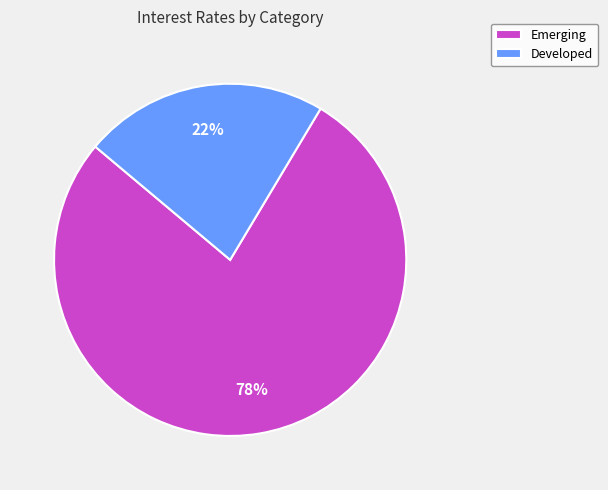

To the nearest percent, what percentage of the pie is Developed?

22%